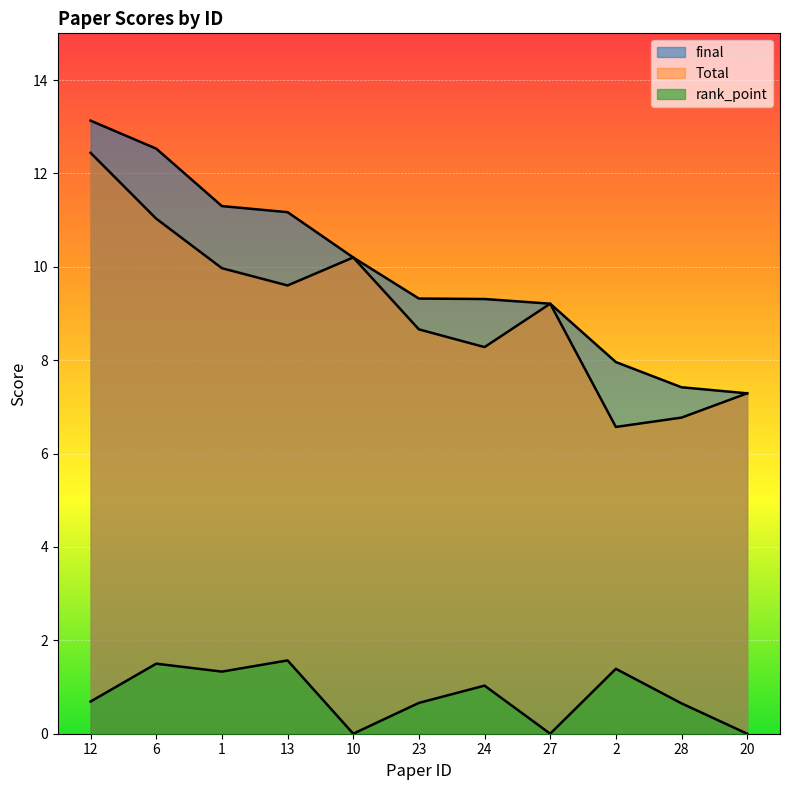

What are all the series names shown in the legend?

Total, final, rank_point